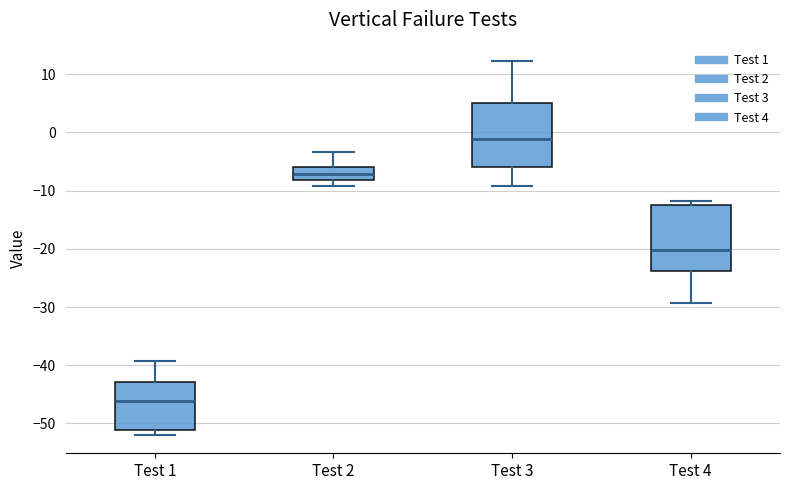

Which box has the lowest median line?

Test 1